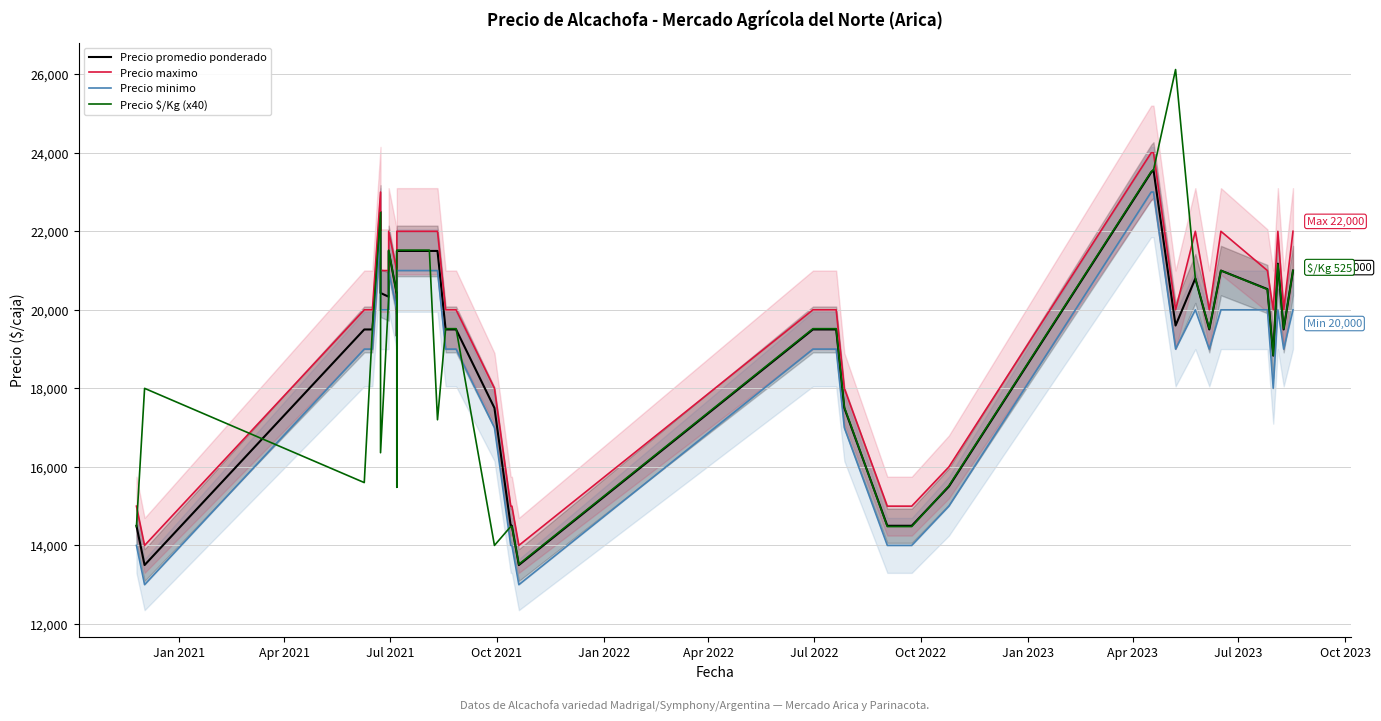

Is the value of Precio promedio ponderado at 25 greater than the value of Precio $/Kg (x40) at Jul 2023?

No